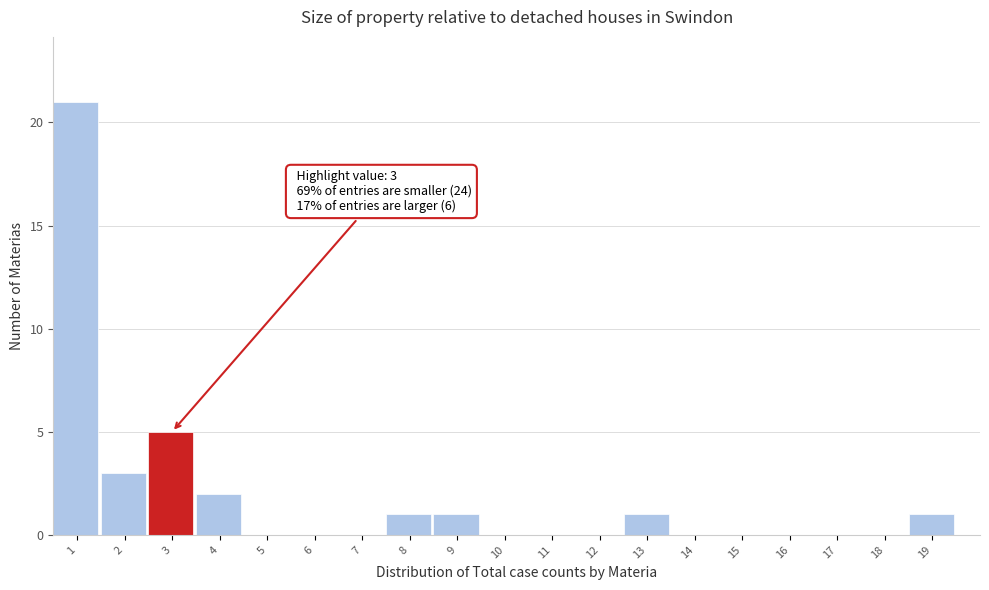

Over which range of the x-axis is the bar tallest?

0.5 to 1.5